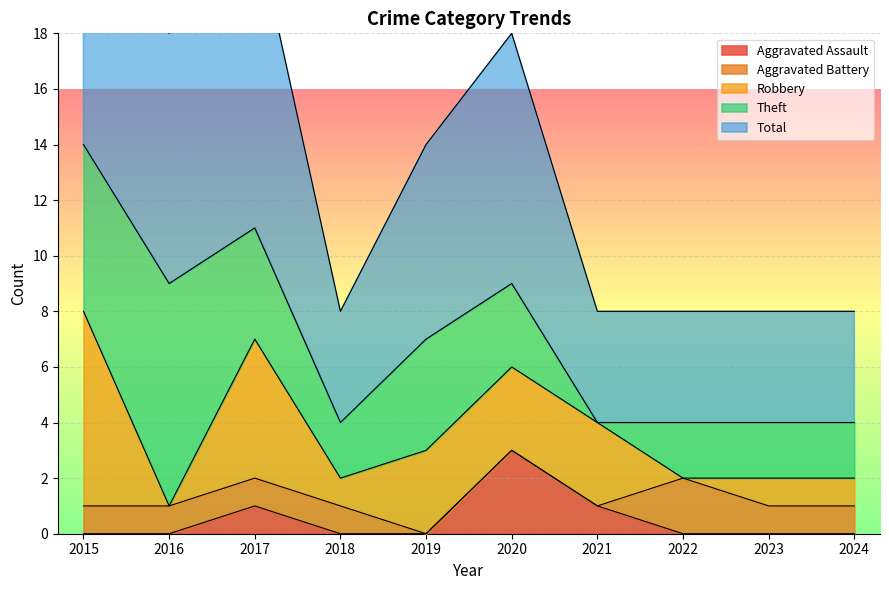

Reading left to right, list all the values displayed in this chart.

Aggravated Assault: 0	0	1	0	0	3	1	0	0	0
Aggravated Battery: 1	1	1	1	0	0	0	2	1	1
Robbery: 7	0	5	1	3	3	3	0	1	1
Theft: 6	8	4	2	4	3	0	2	2	2
Total: 15	9	11	4	7	9	4	4	4	4